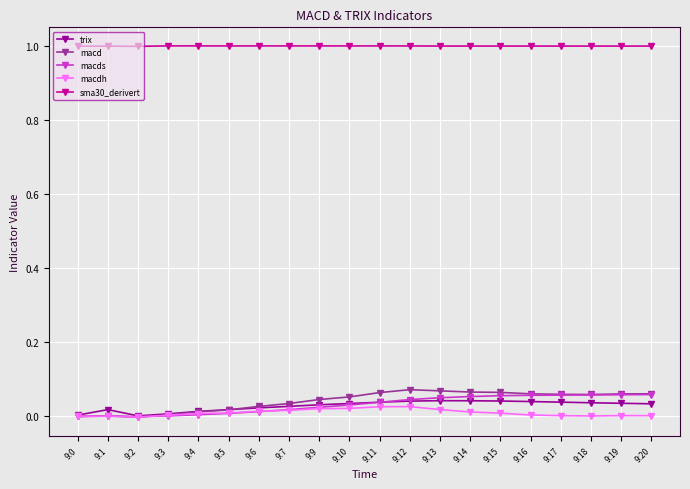

True or false: sma30_derivert and trix intersect in this chart.

False